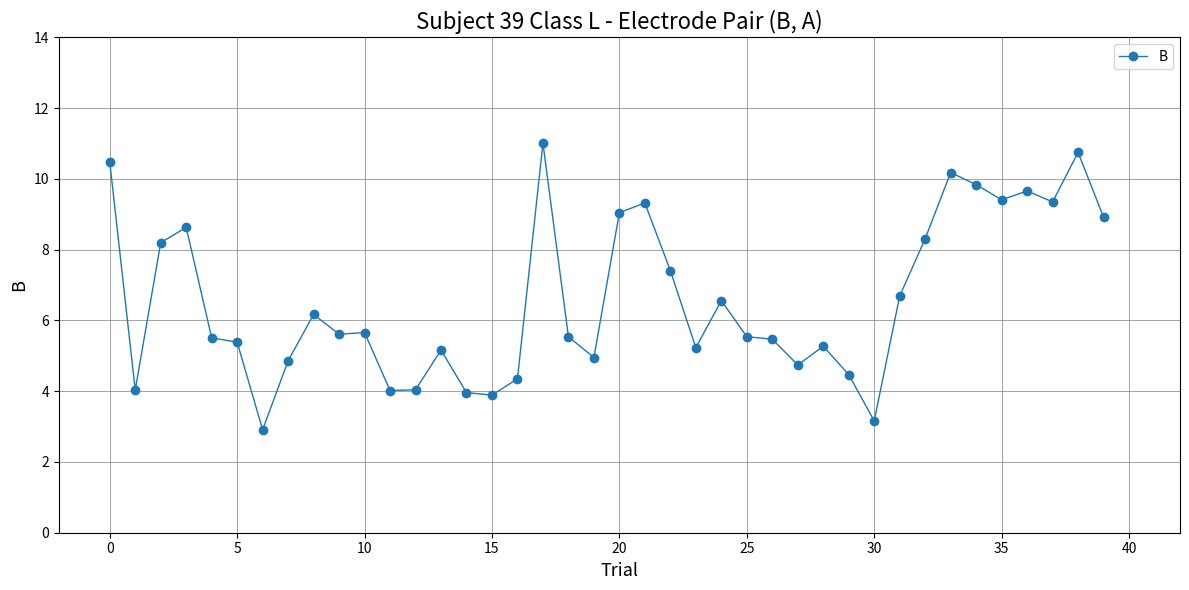

What is the smallest value displayed?

2.9